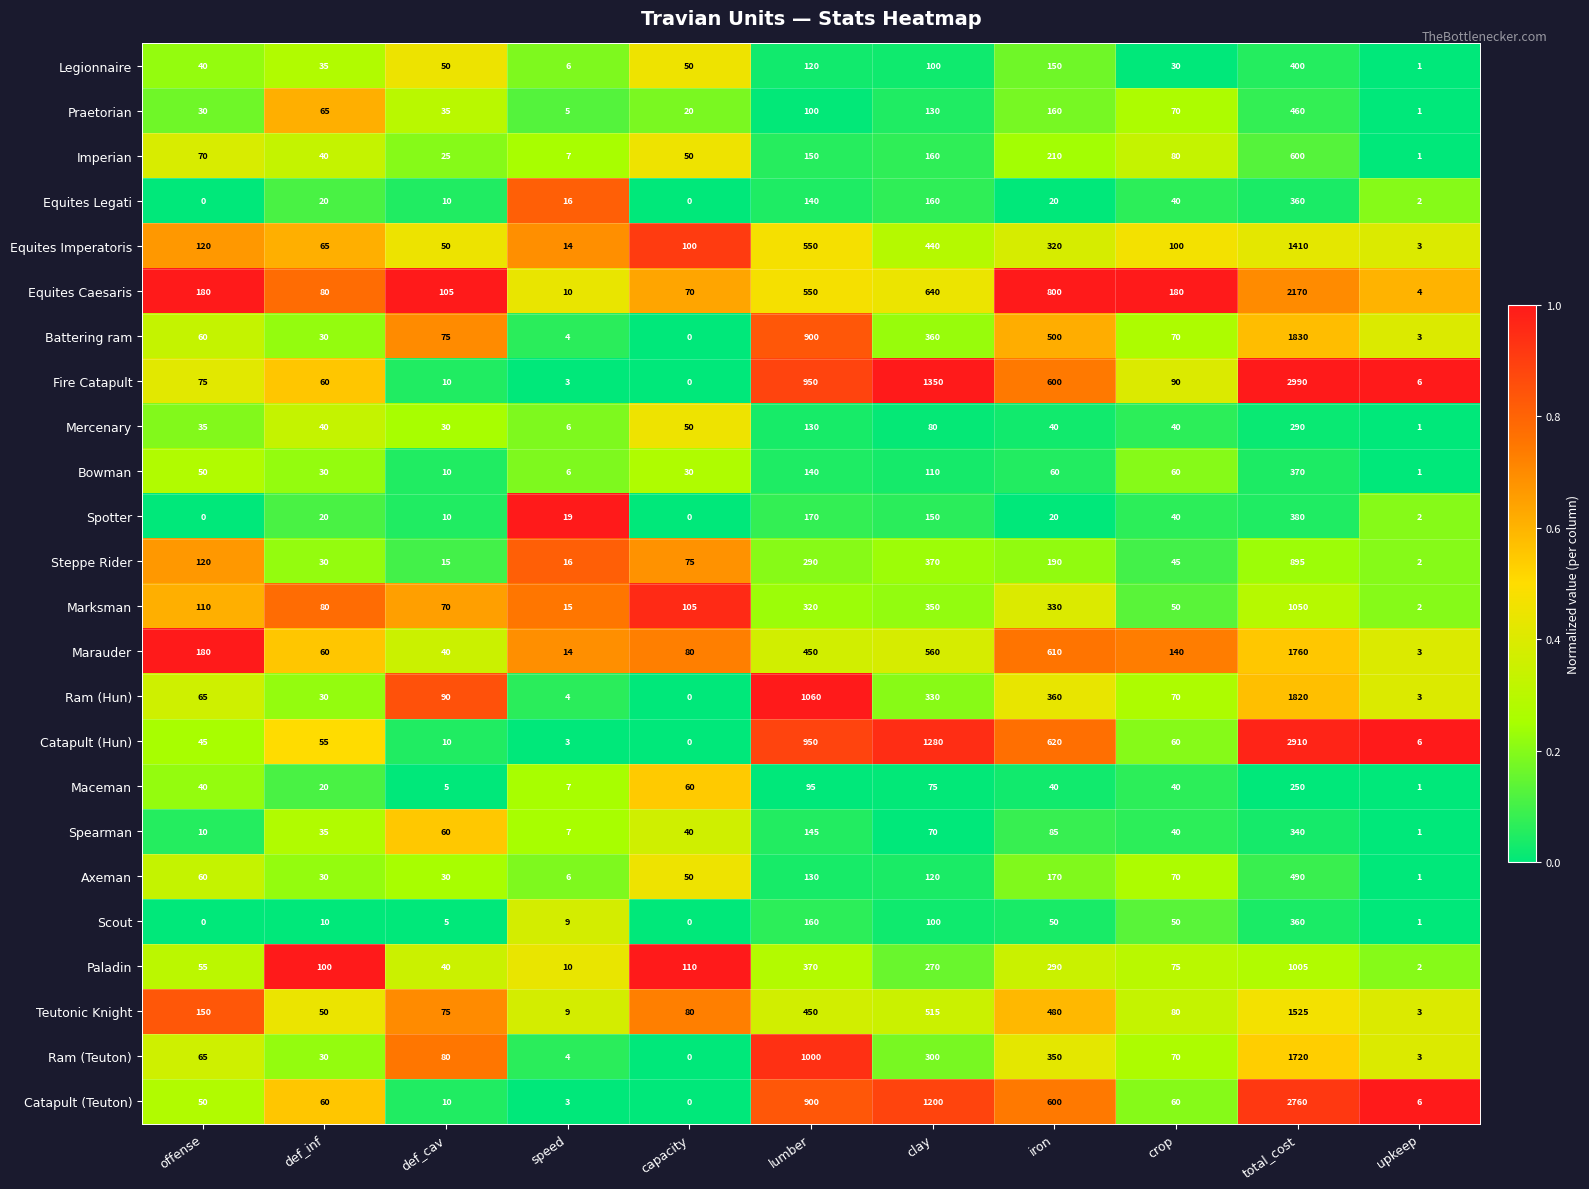

What is the sum of all Catapult (Teuton) values?

5649